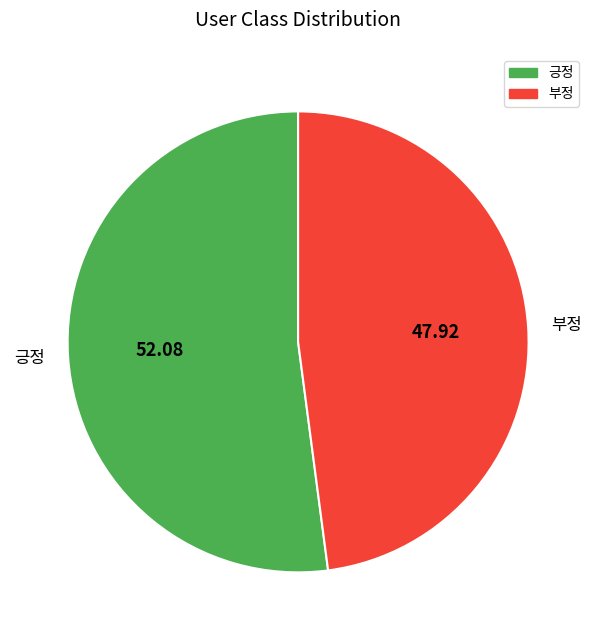

Between 긍정 and 부정, which is larger?

긍정